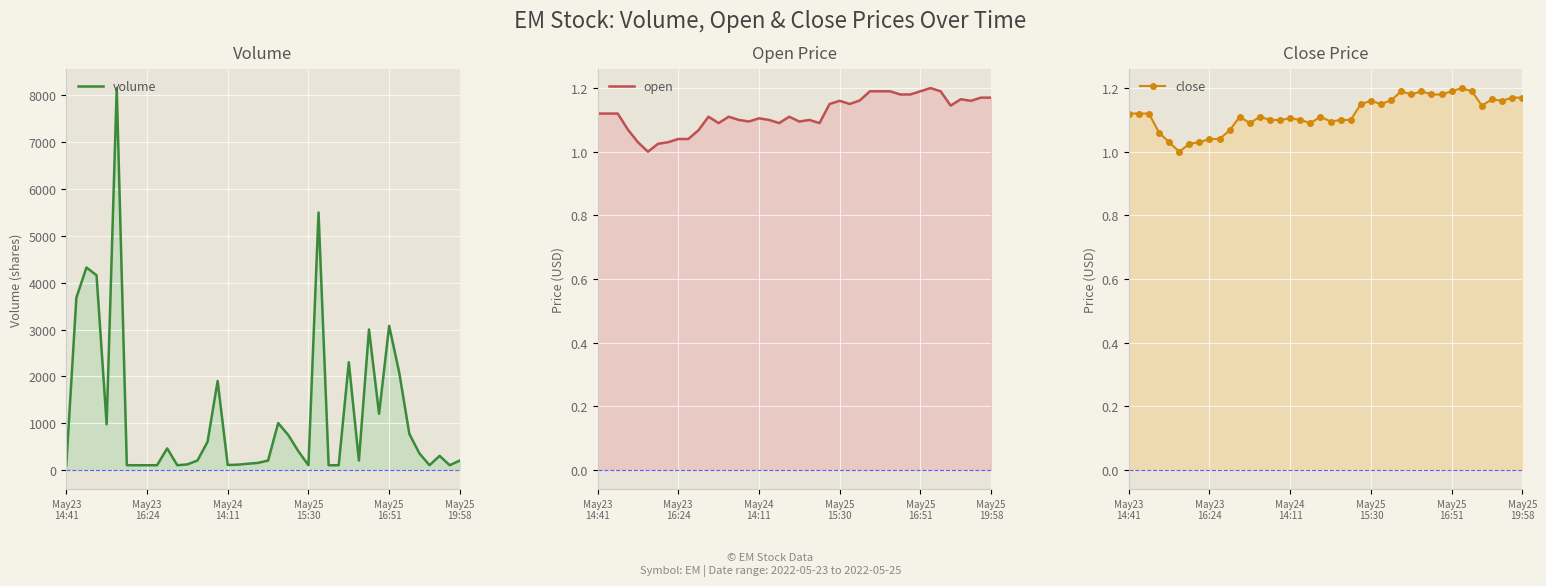

What is the difference between the highest and lowest values at 30?

2998.8